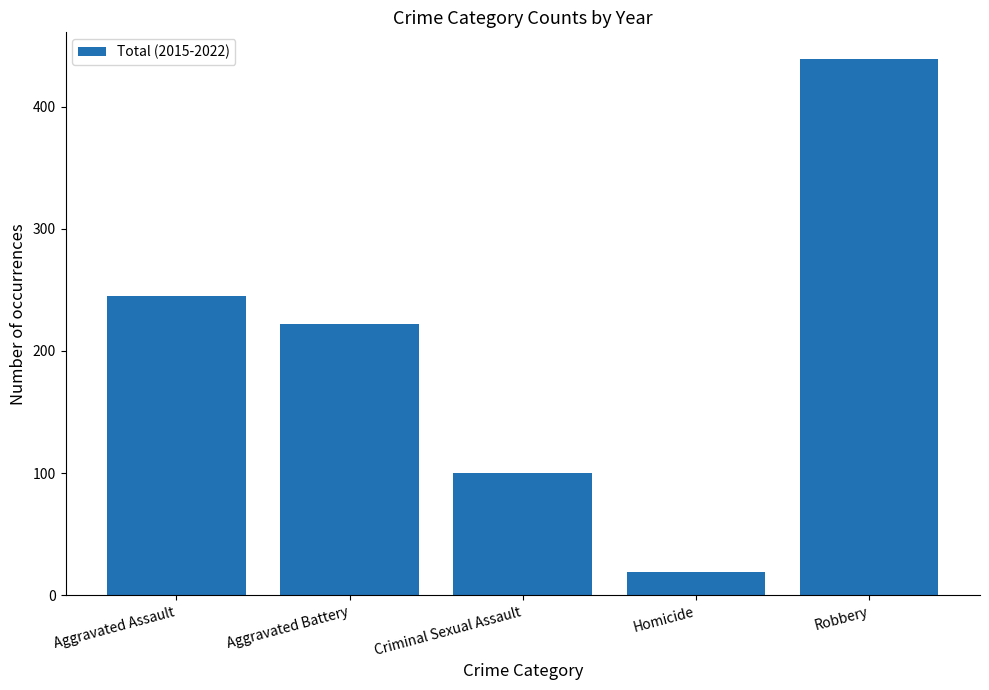

The value at Aggravated Battery is 140. True or false?

False